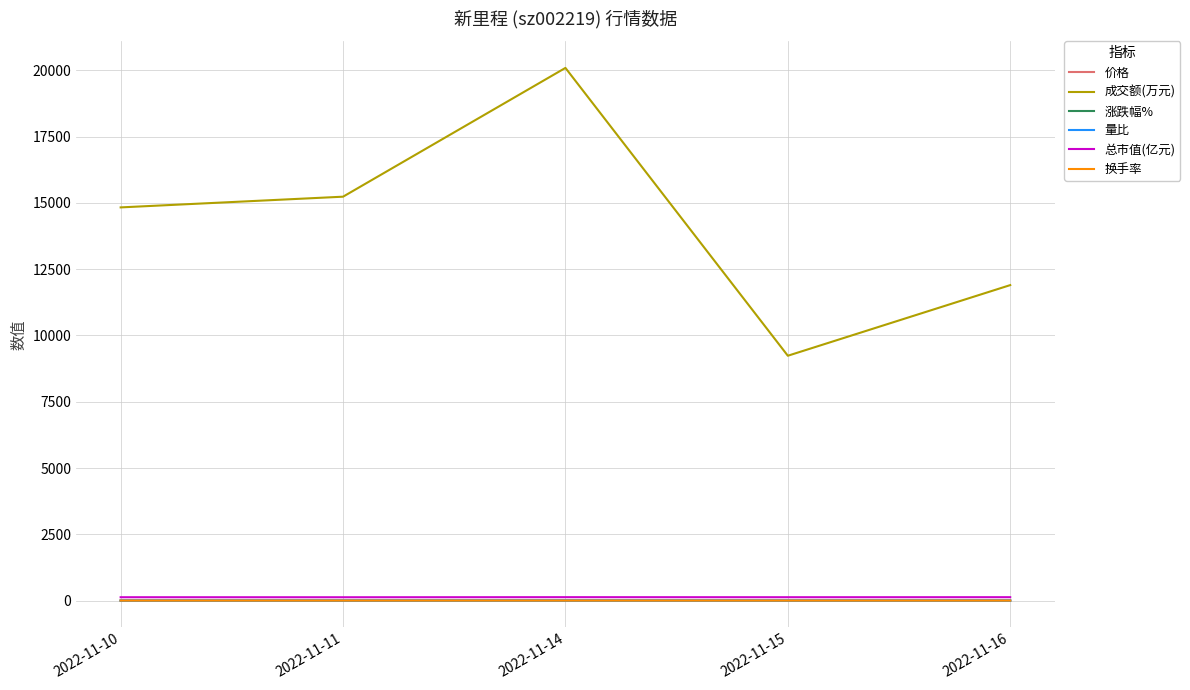

The value of 成交额(万元) at 2022-11-16 is 4745.1. True or false?

False